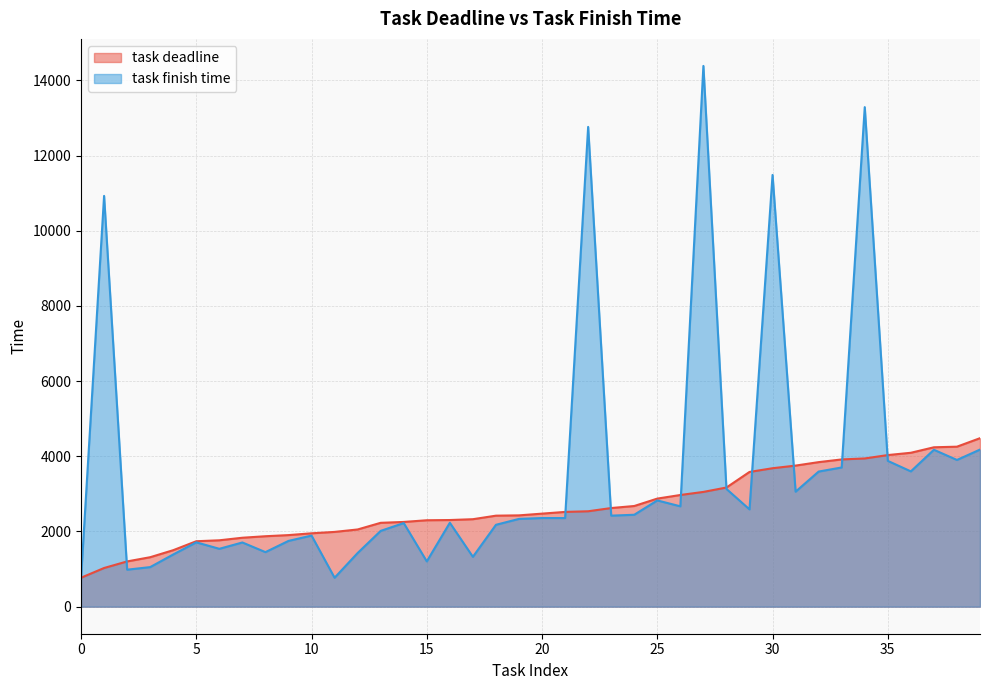

What is the difference between the maximum and minimum values in the task finish time series?

13627.4